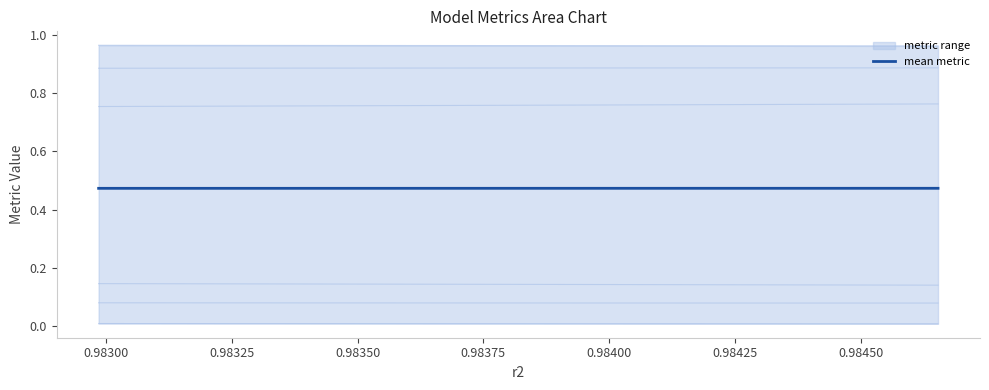

Count the number of categories in the chart.

10